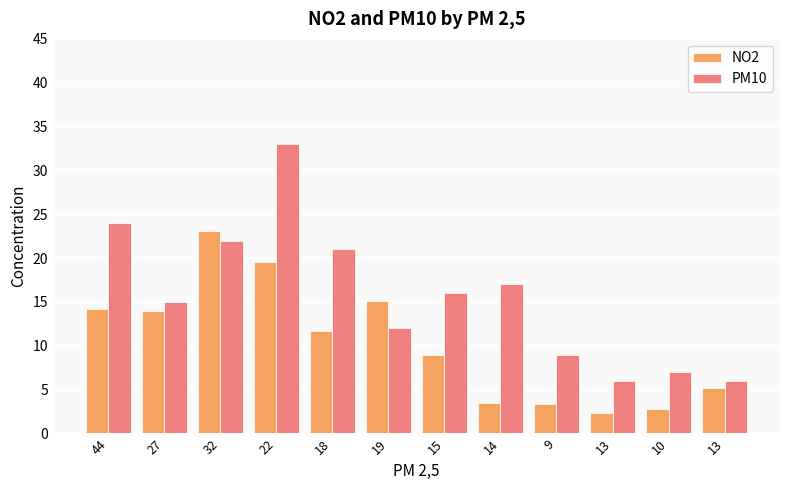

At which label does NO2 first exceed 11?

44